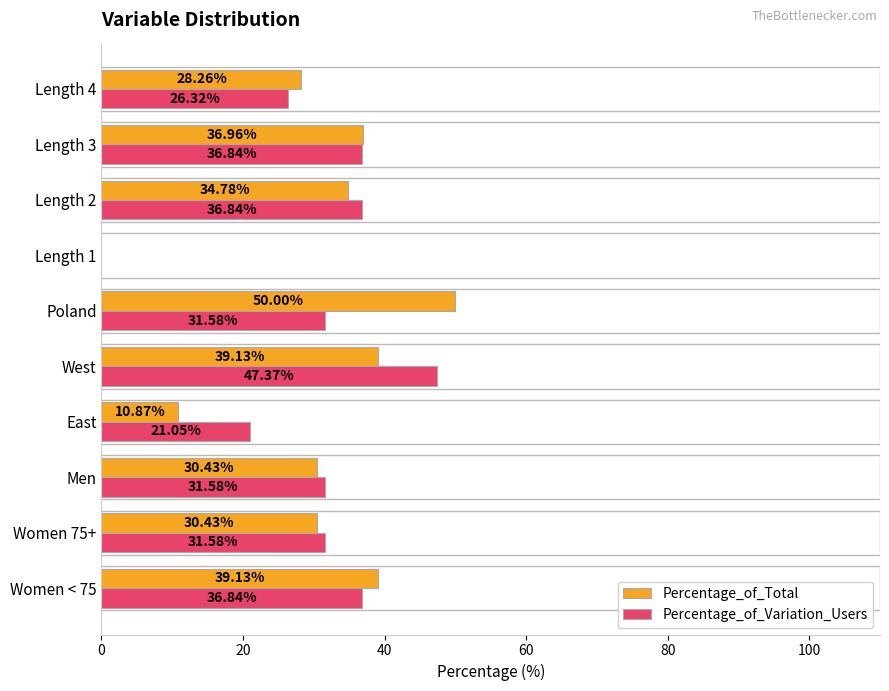

Which series has the largest total across all categories?

Percentage_of_Variation_Users